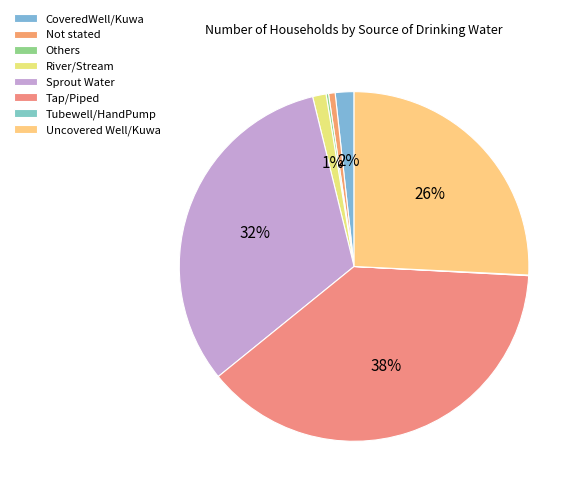

To the nearest percent, what is the difference between the largest and smallest slice percentages?

38%